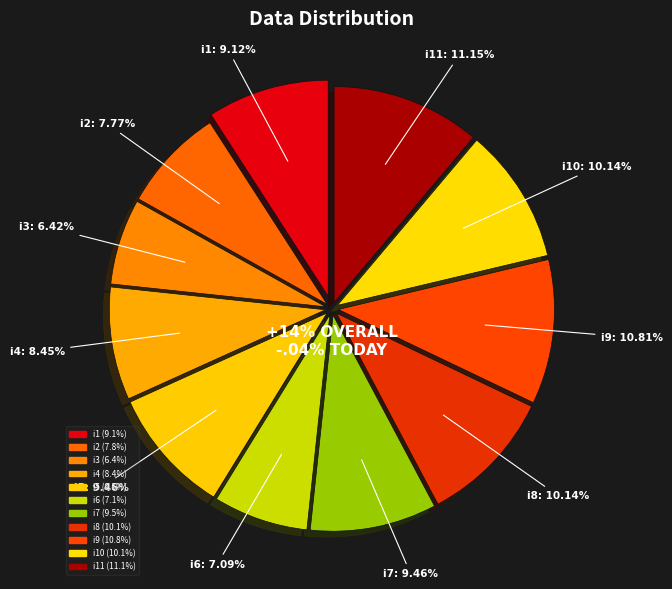

Rank the categories by value from lowest to highest.

i3, i6, i2, i4, i1, i5, i7, i8, i10, i9, i11